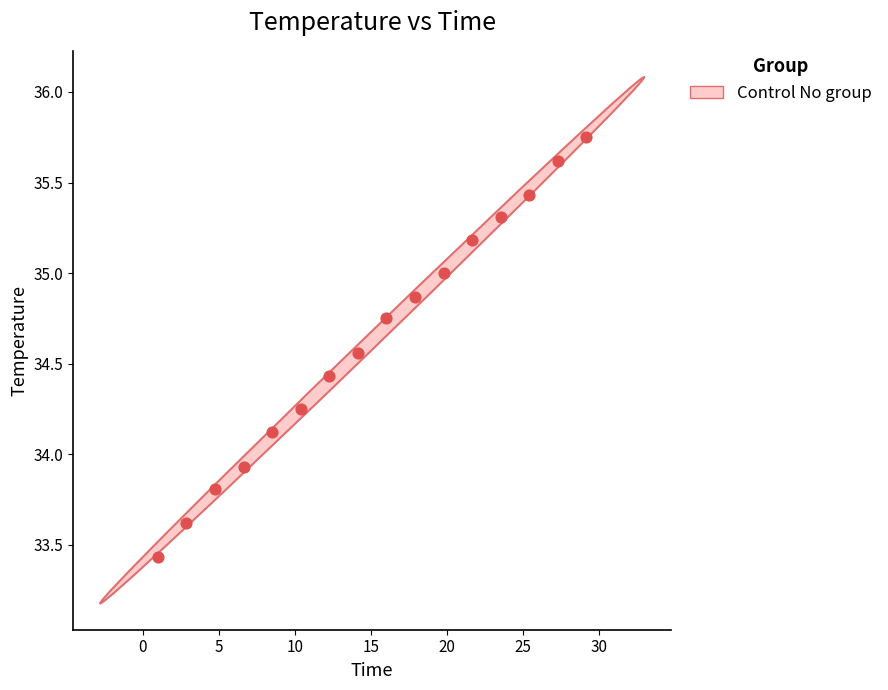

What is the range of X values (max minus min)?

28.2